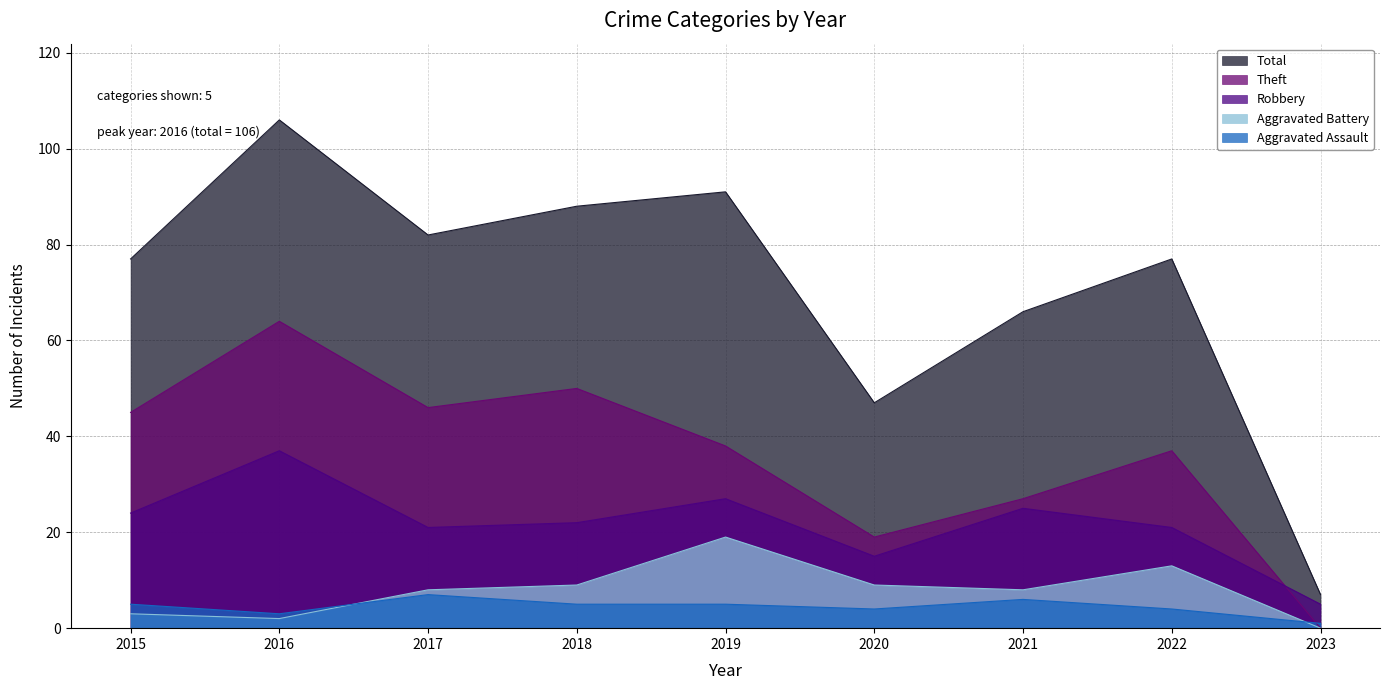

The Aggravated Assault series shows 7 at 2015. True or false?

False